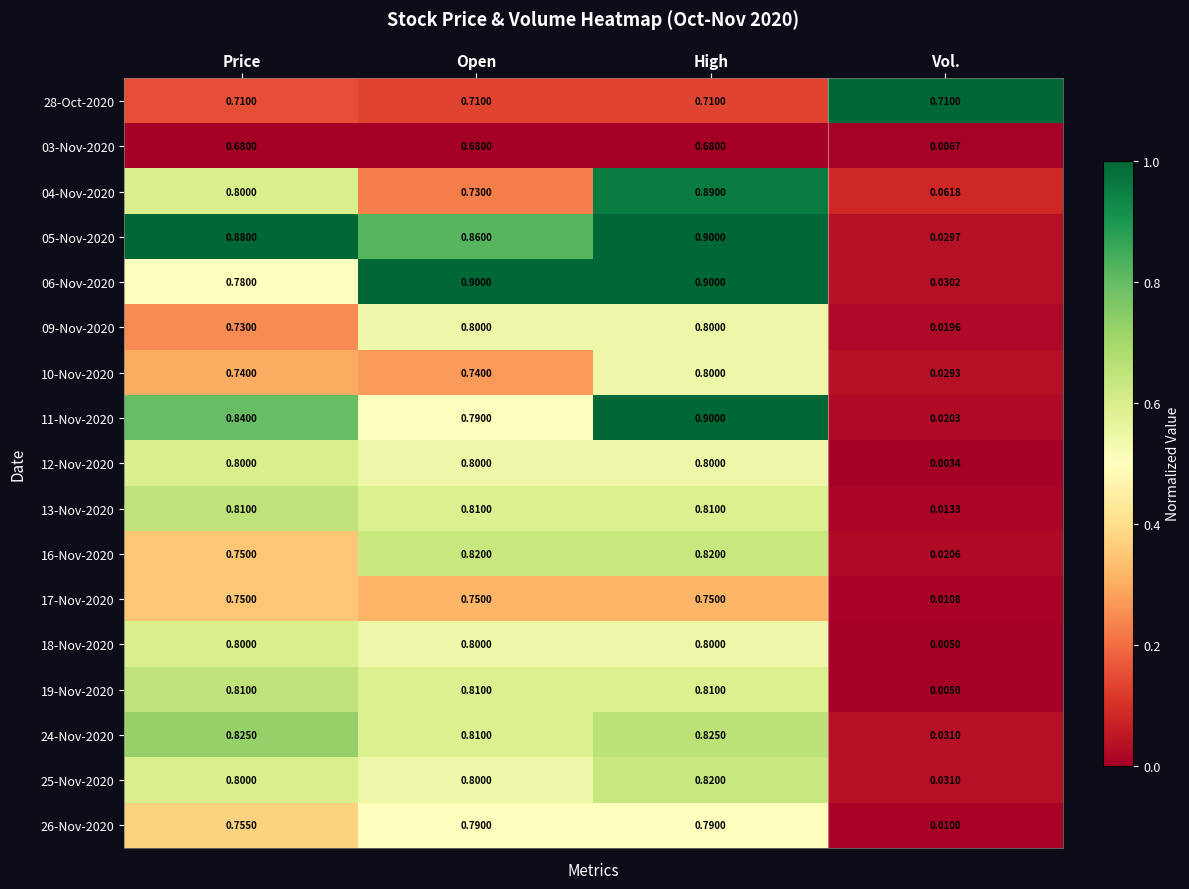

At which category does the chart reach its minimum across all series?

Vol.